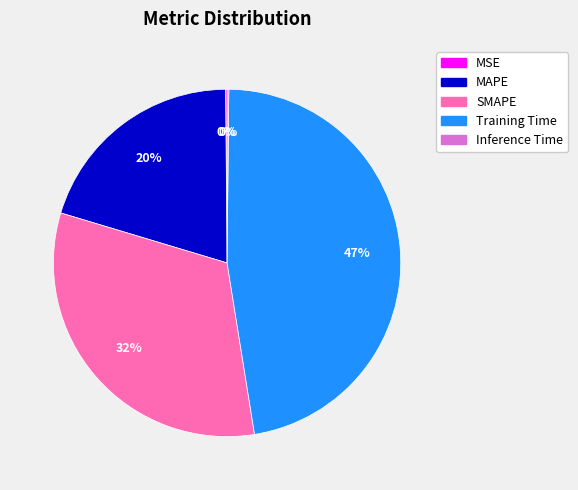

Is the sum of MAPE and SMAPE greater than half?

Yes